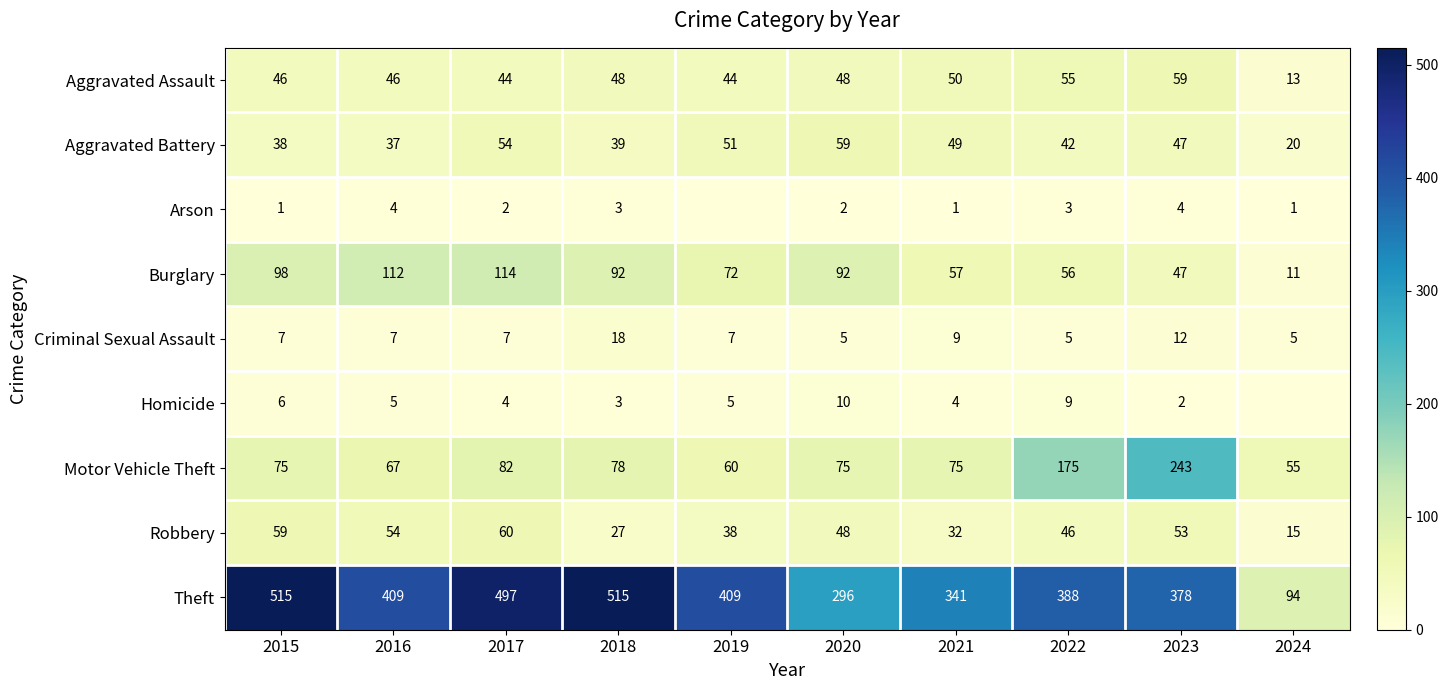

What is the difference between the Aggravated Battery values at 2017 and 2015?

16